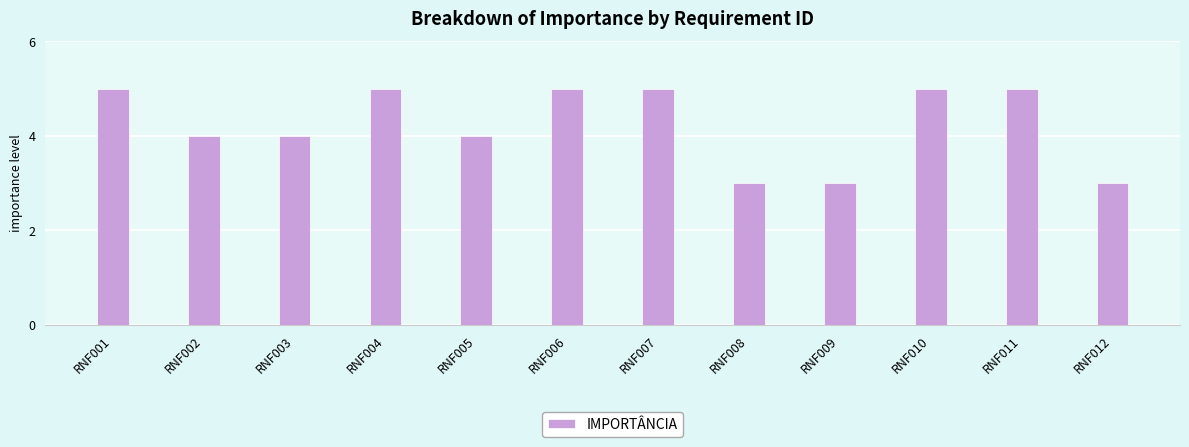

What is the value of the 1st bar from the left?

5